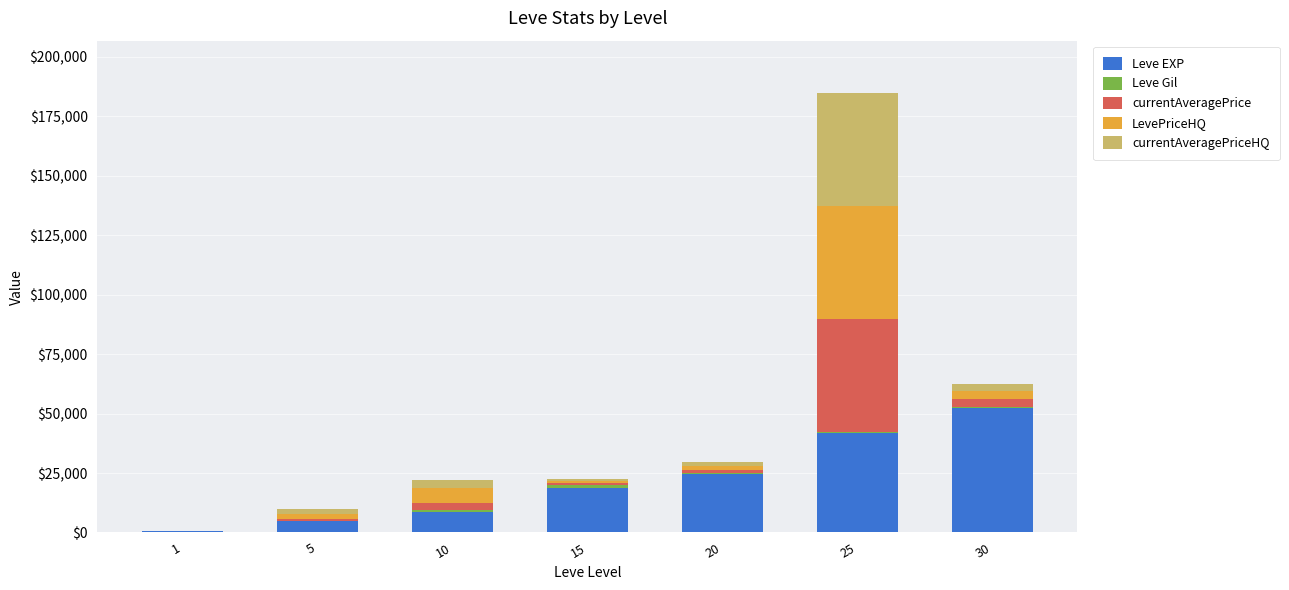

At which category is the sum across all series the highest?

25